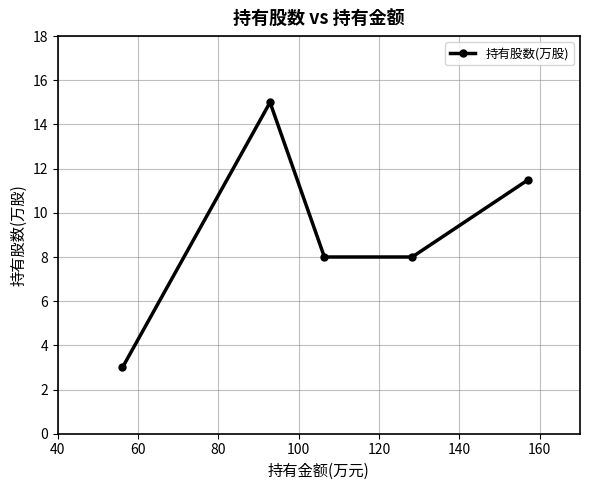

What is the greatest value displayed?

15.0